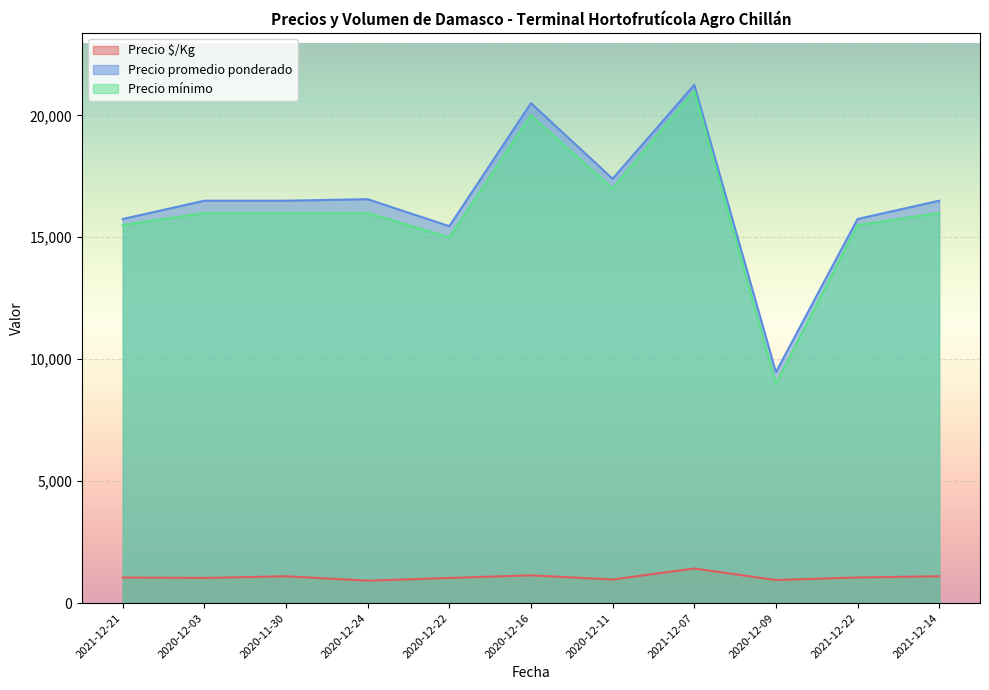

Does the chart display data point markers on the line(s)?

No